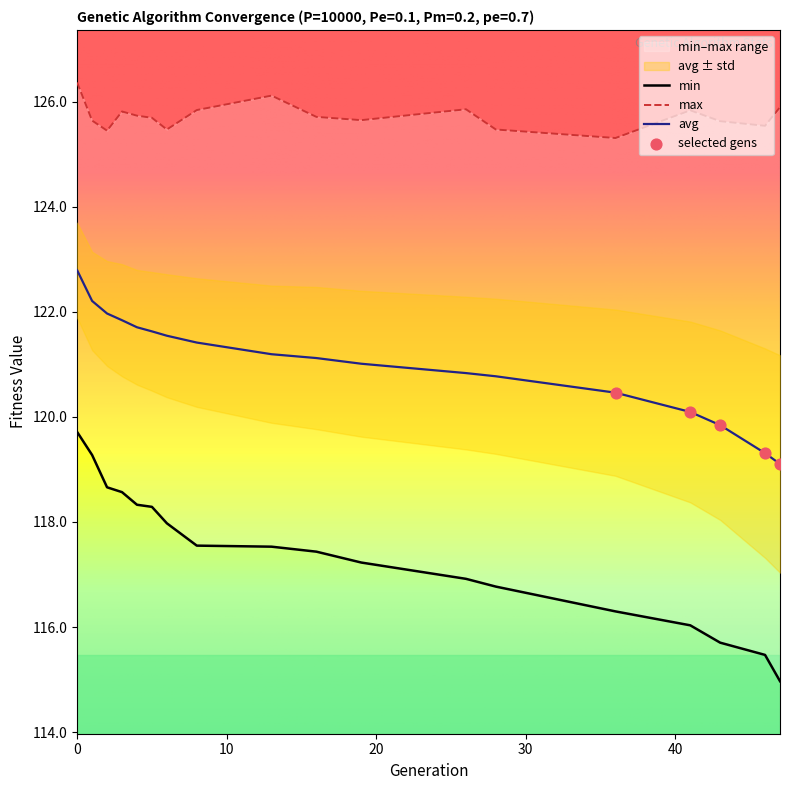

Which series reaches the maximum Y coordinate?

max